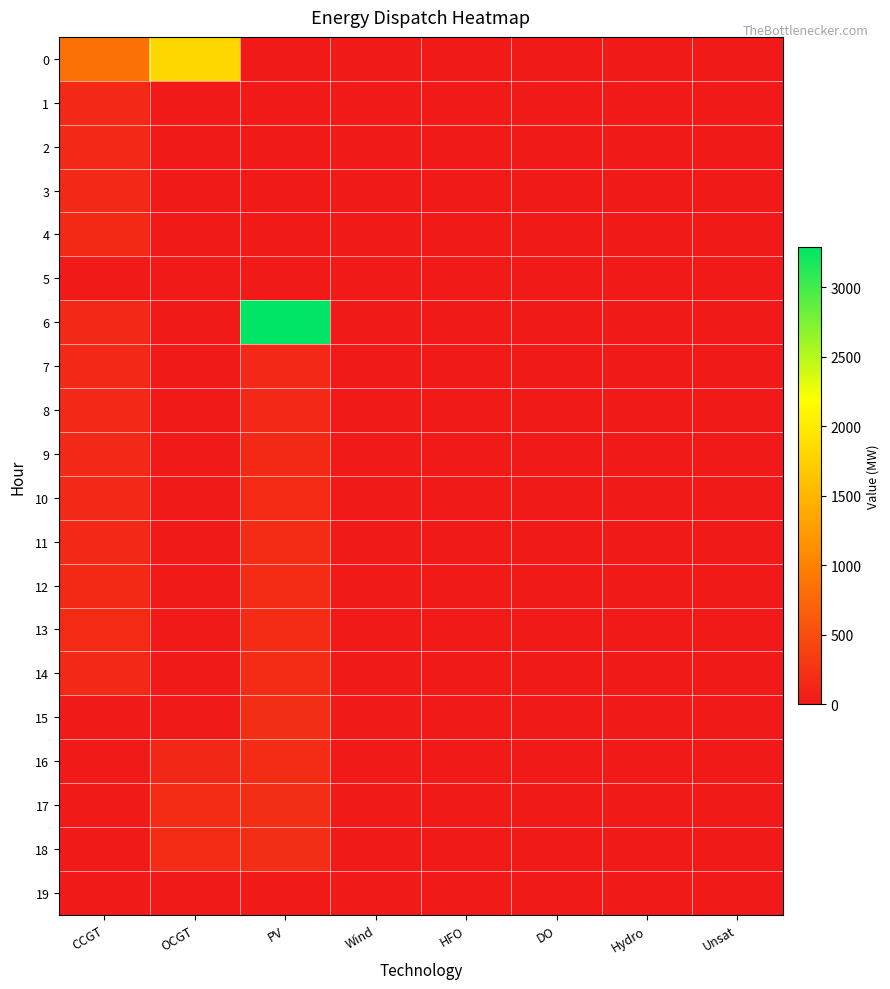

At which category is the sum across all series the highest?

PV